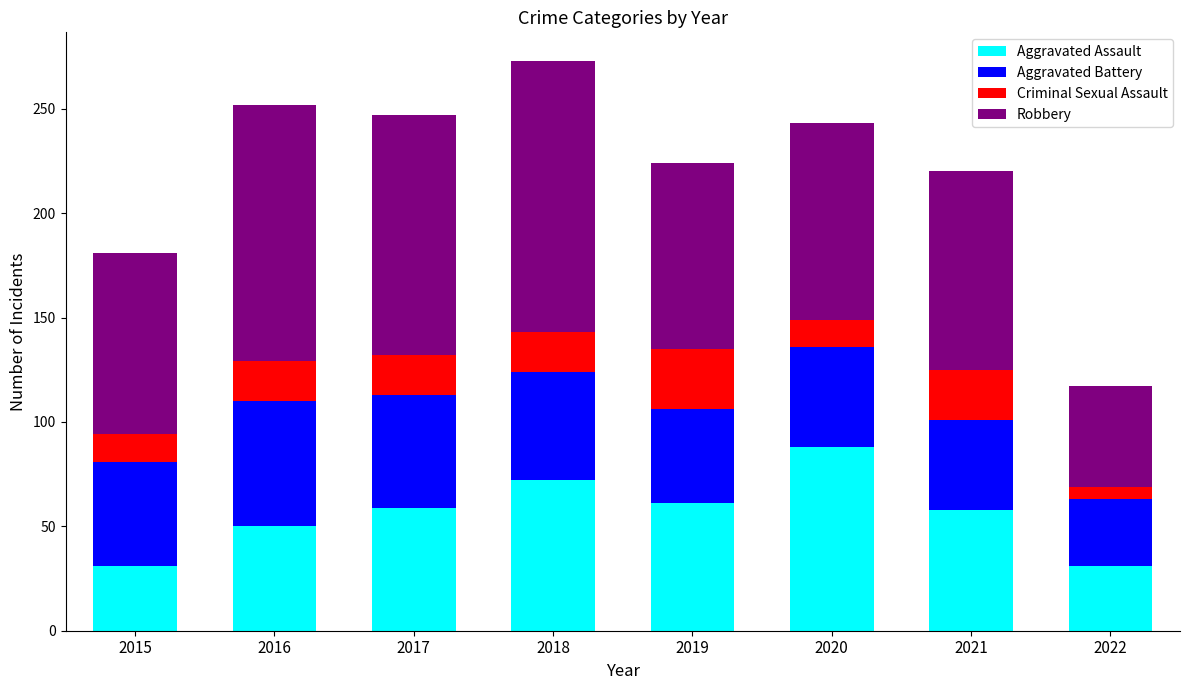

At which category is the sum across all series the highest?

2018